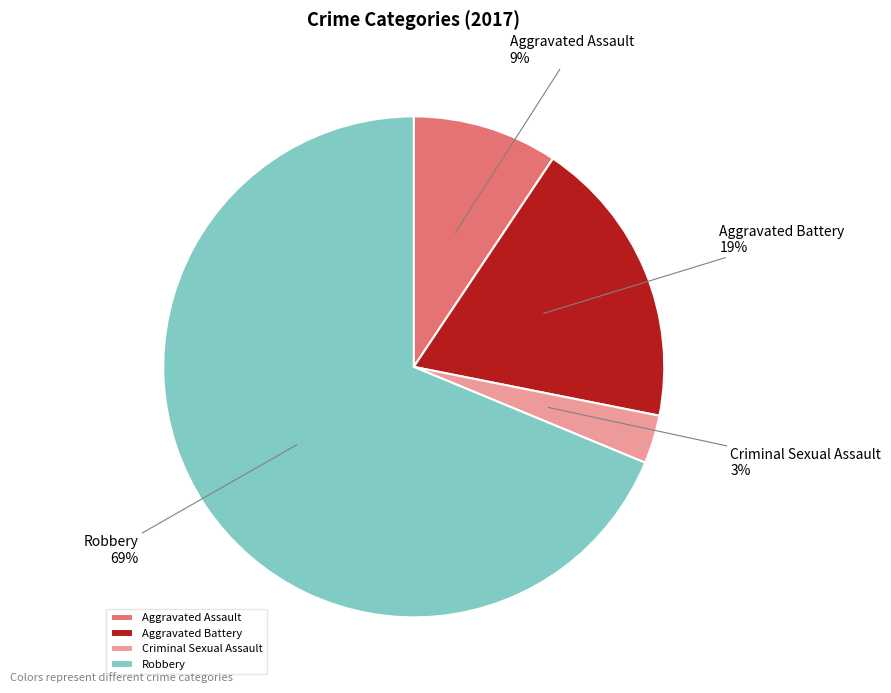

To the nearest percent, what is the average slice percentage?

25%